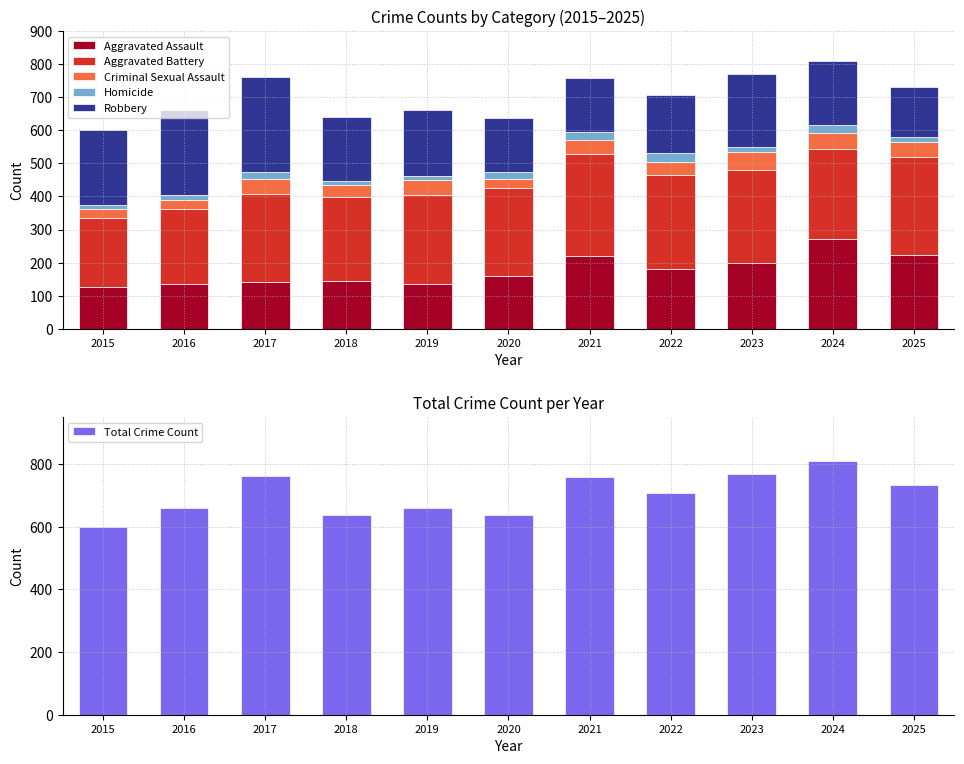

Which category has the lowest value in the Homicide series?

2015